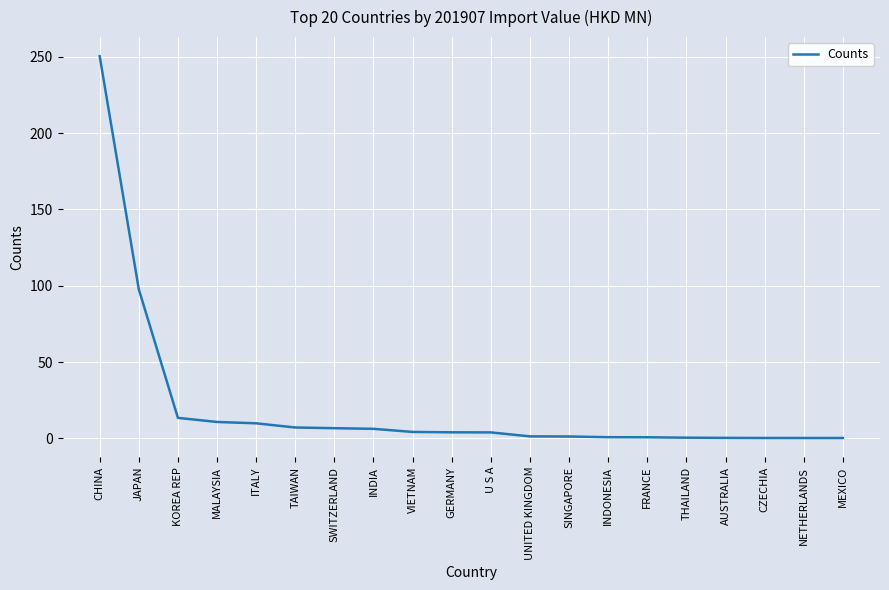

What is the greatest value displayed?

250.5